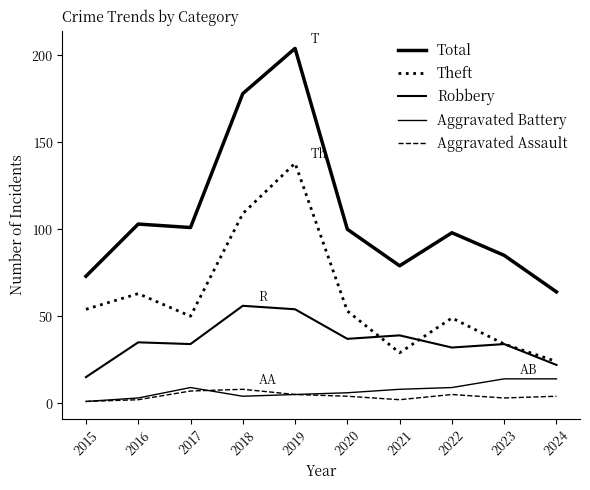

True or false: Aggravated Assault has a value of 3 at 2023.

True